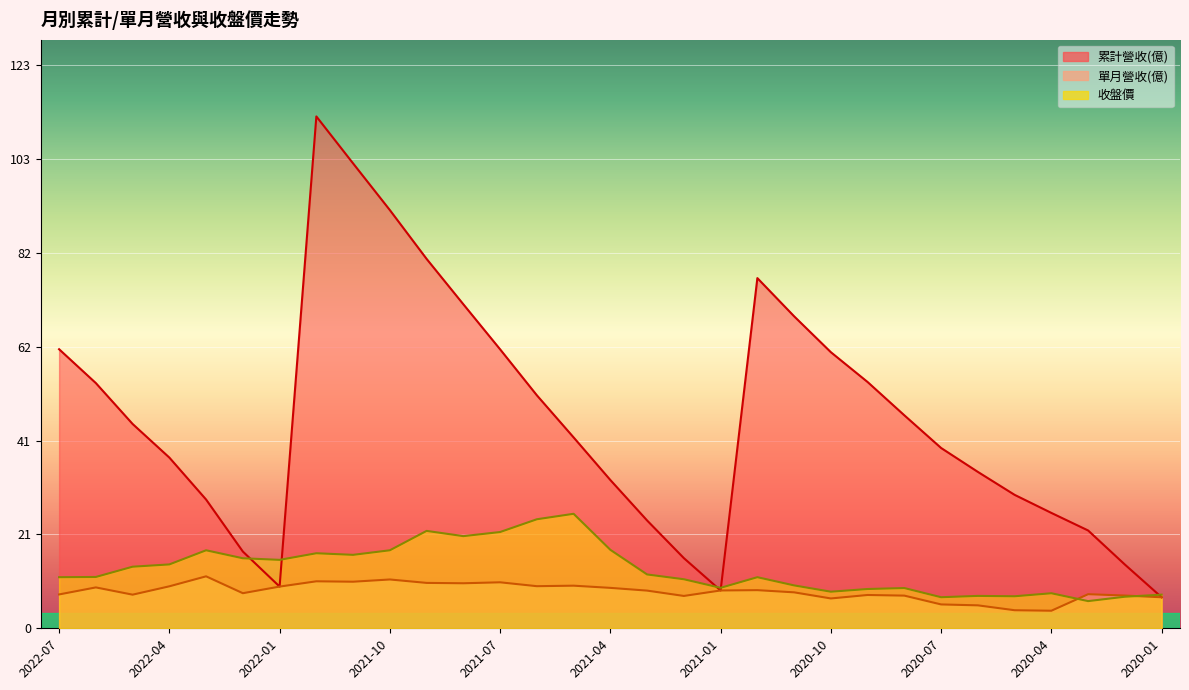

Count the number of categories in the chart.

31